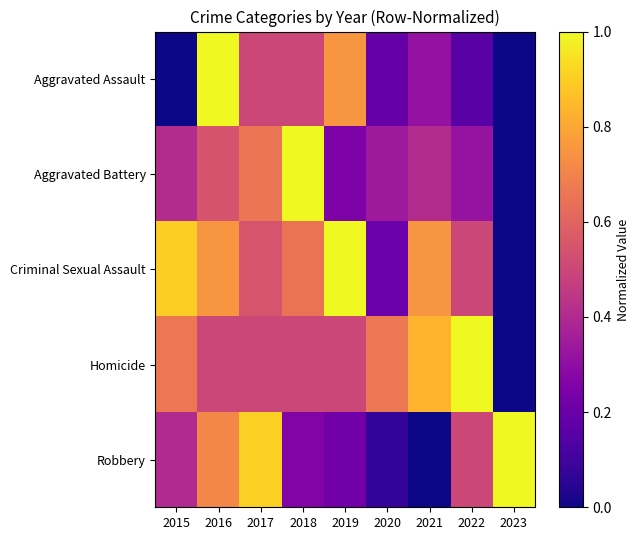

At how many categories does at least one series exceed 0?

9